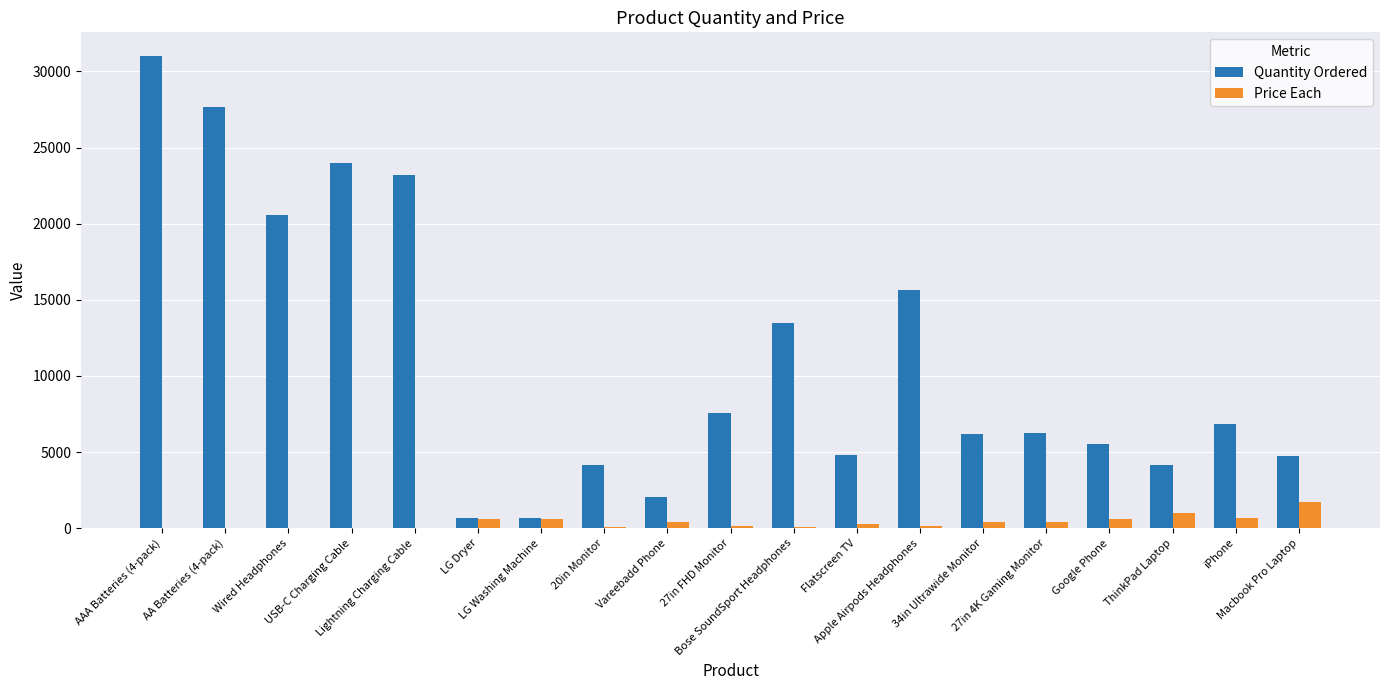

What is the maximum value shown in the chart?

31017.0